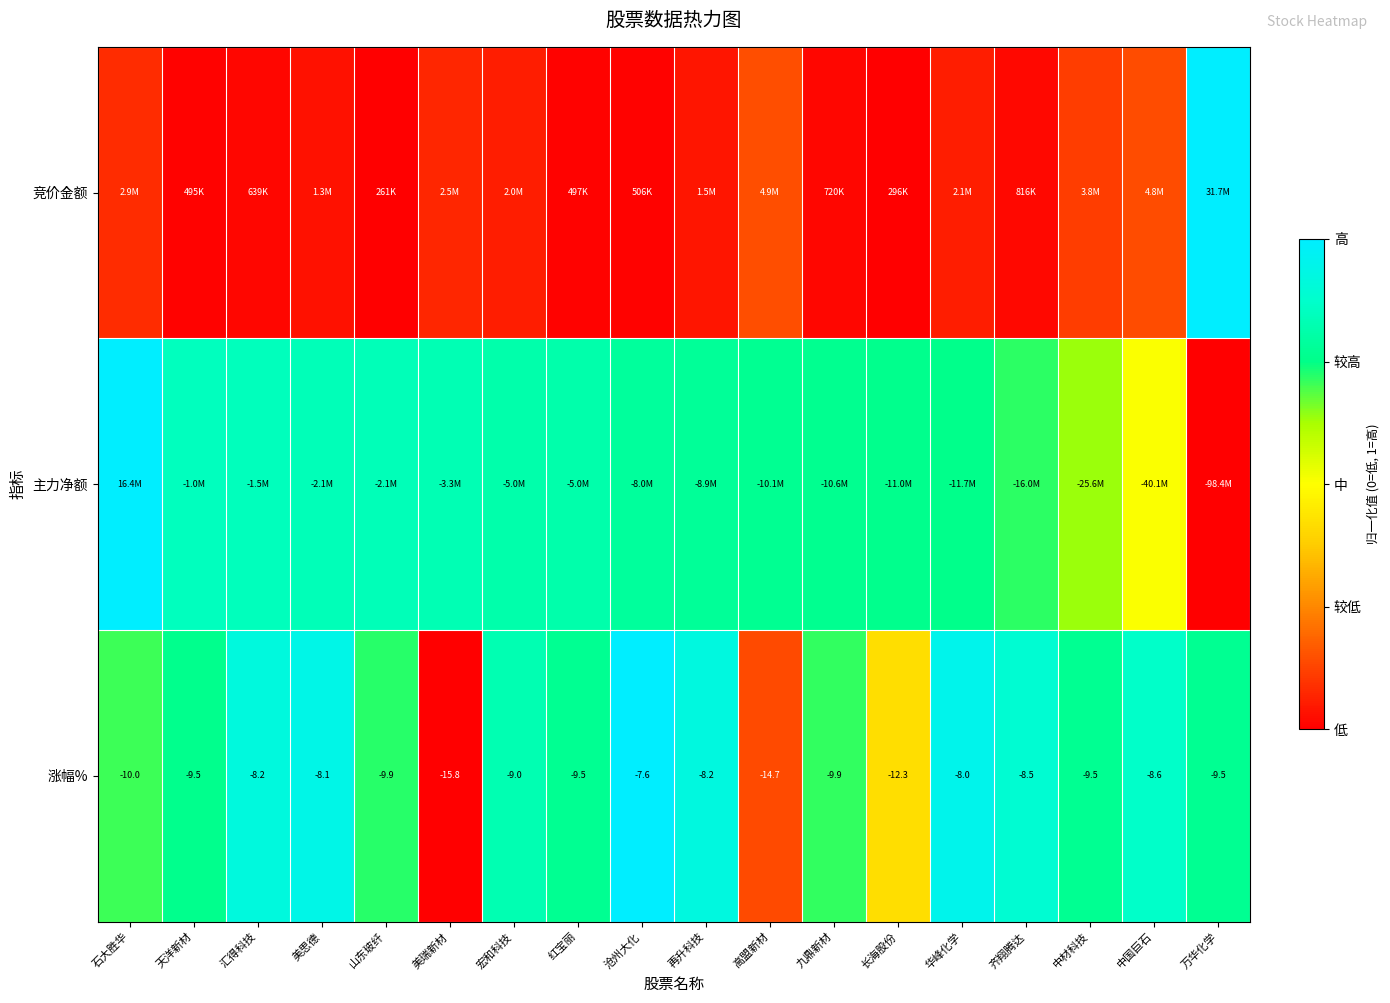

At which label is 涨幅% closest to -11?

石大胜华